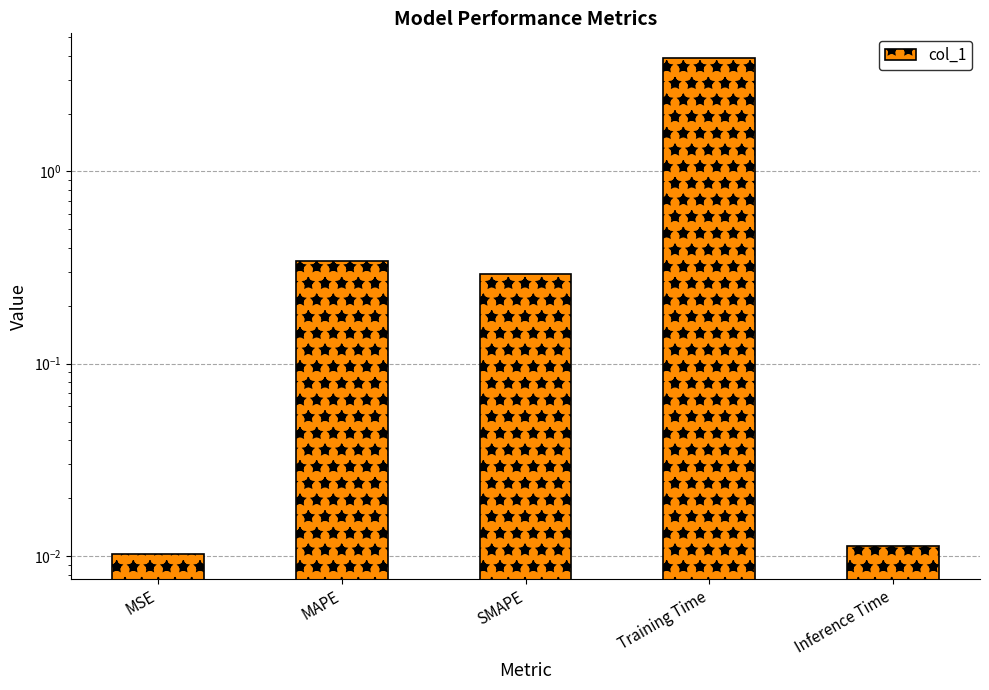

What is the sum of all values?

4.5